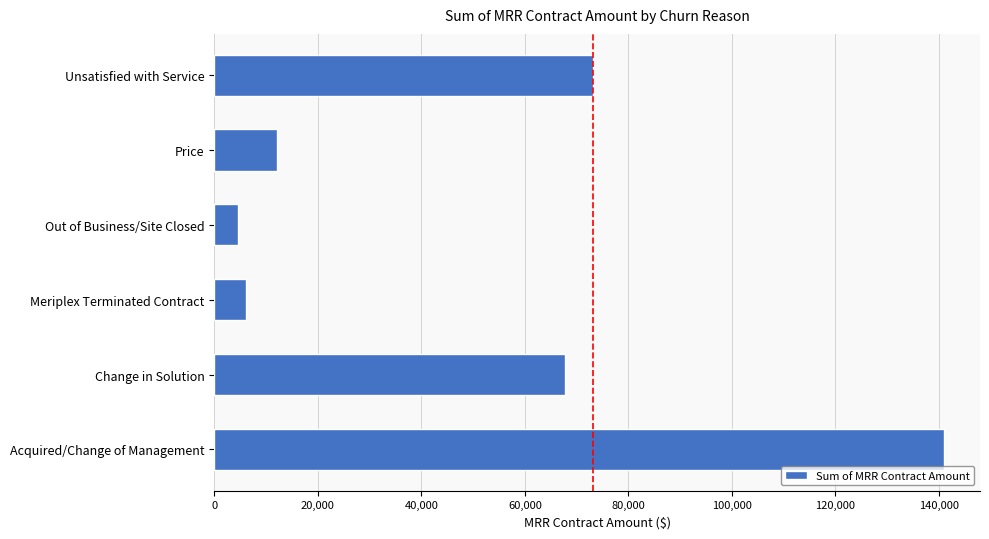

Reading bottom to top, extract all data points from this chart.

Acquired/Change of Management=140904.9	Change in Solution=67828.8	Meriplex Terminated Contract=6142.5	Out of Business/Site Closed=4500.5	Price=12202.7	Unsatisfied with Service=73153.0